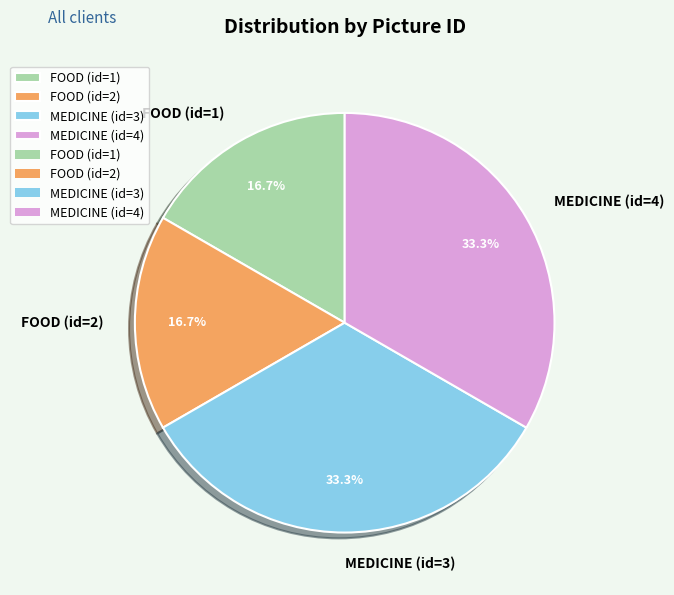

What percentage is NOT represented by MEDICINE (id=4)?

66.7%